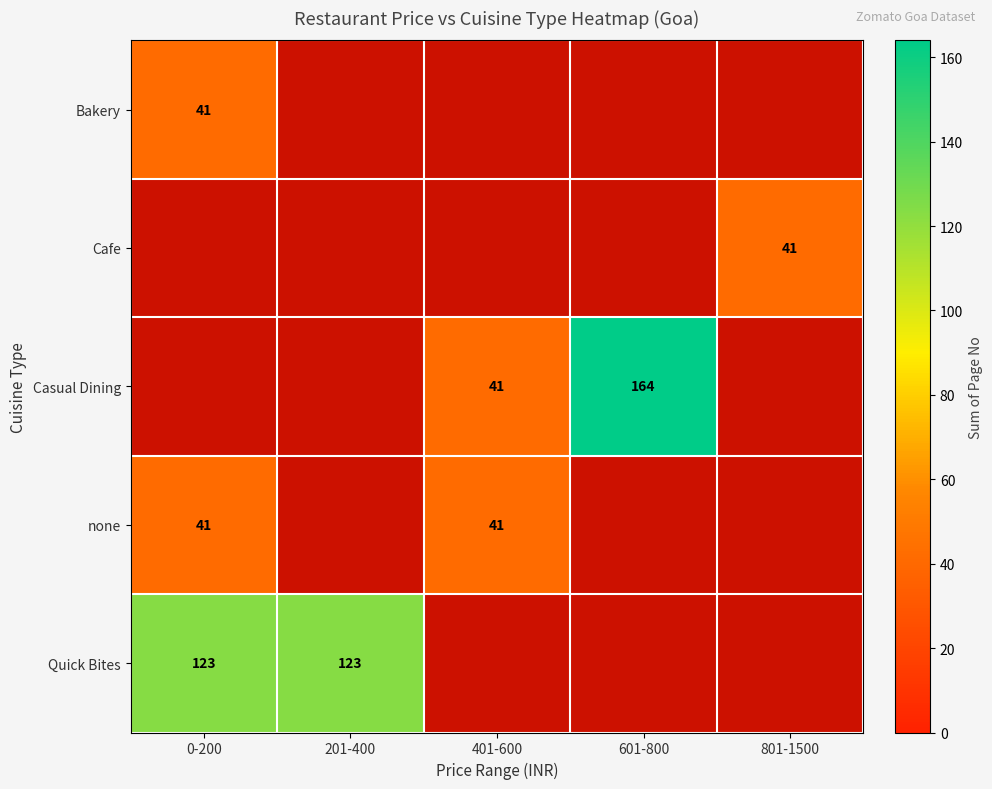

Is the value of Casual Dining at 601-800 greater than the value of Quick Bites at 0-200?

Yes